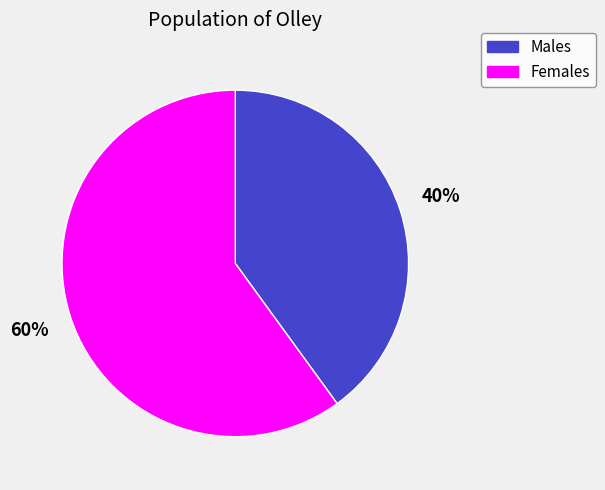

Is there a majority slice in this chart?

Yes